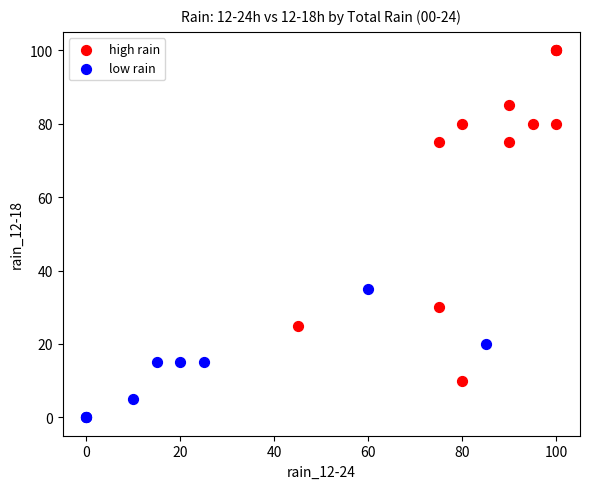

Which series reaches the minimum Y coordinate?

low rain